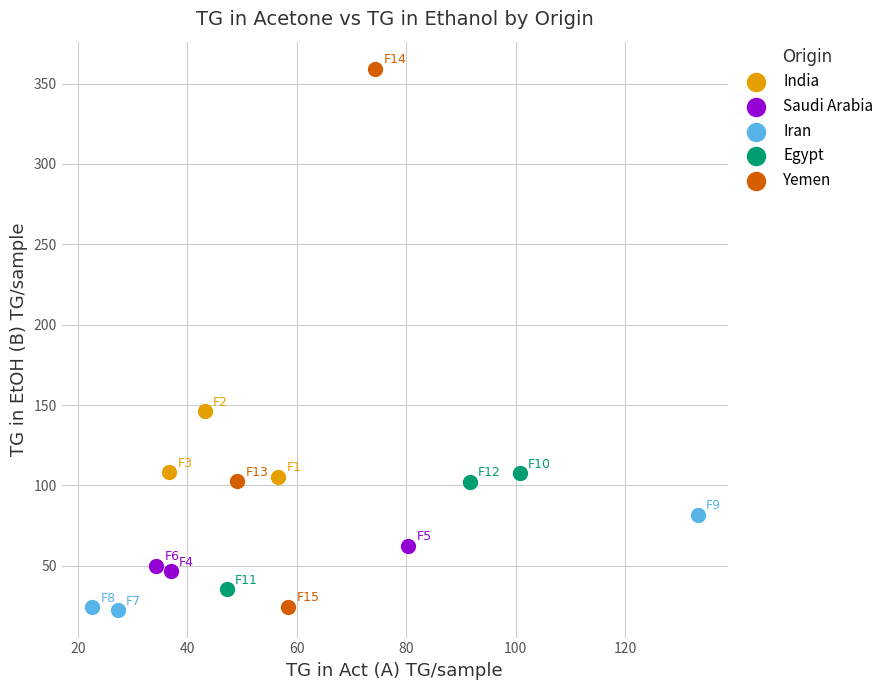

What are all the series names shown in the legend?

India, Saudi Arabia, Iran, Egypt, Yemen